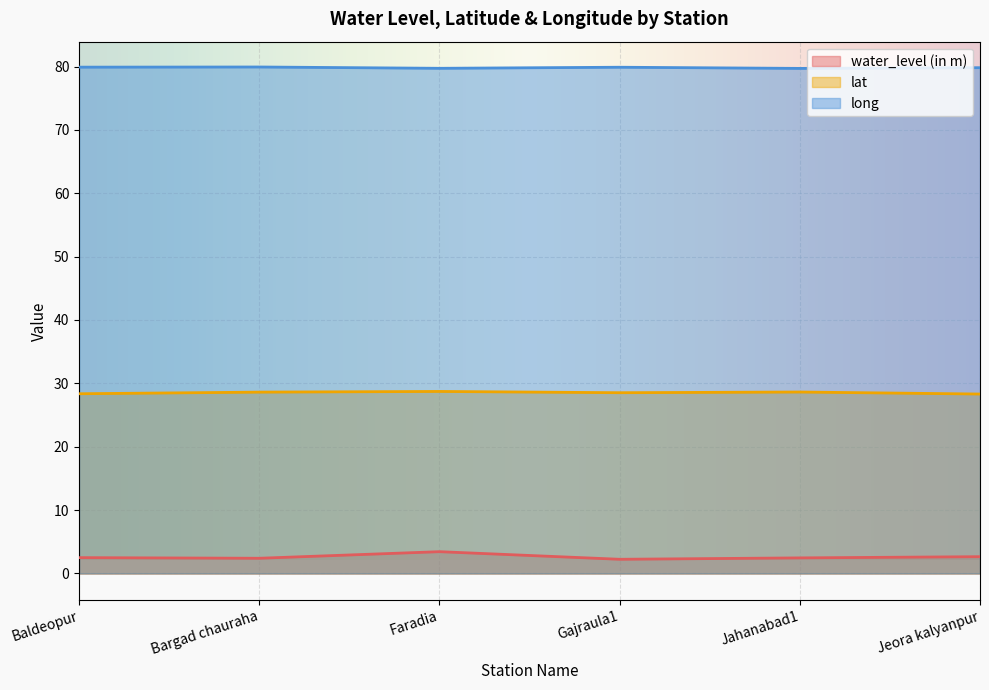

Rank the categories by long value from highest to lowest.

Bargad chauraha, Baldeopur, Gajraula1, Jeora kalyanpur, Faradia, Jahanabad1